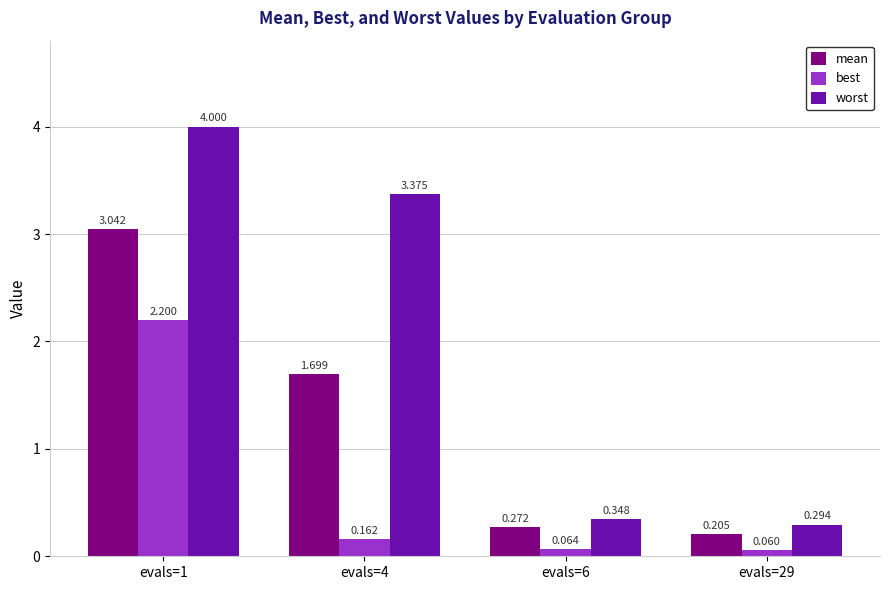

Which series has the largest range (max minus min)?

worst